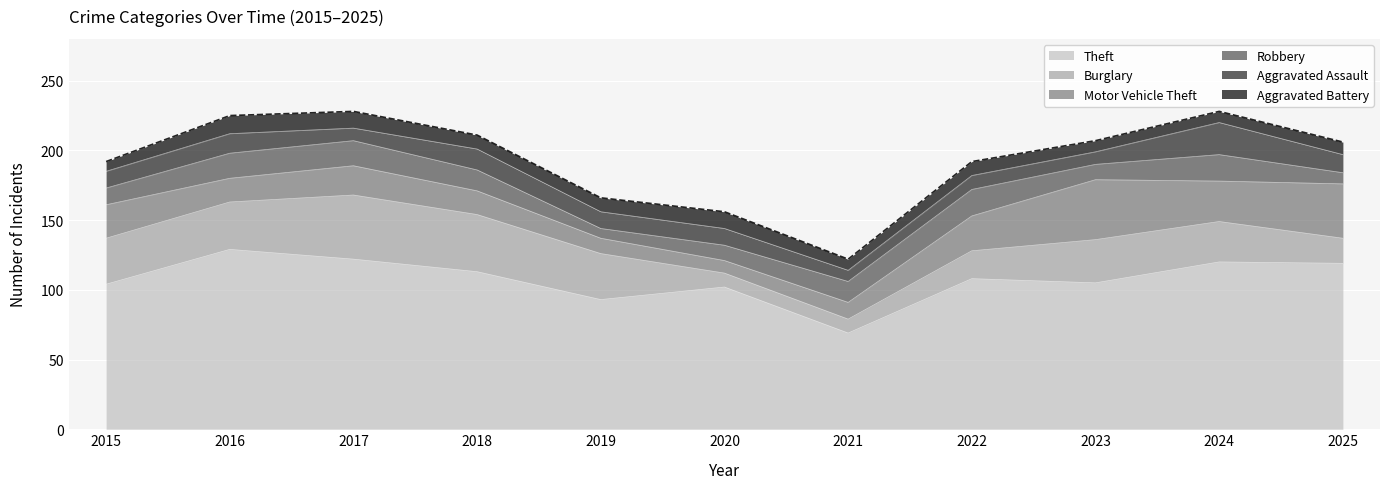

The Robbery series shows 13 at 2025. True or false?

False